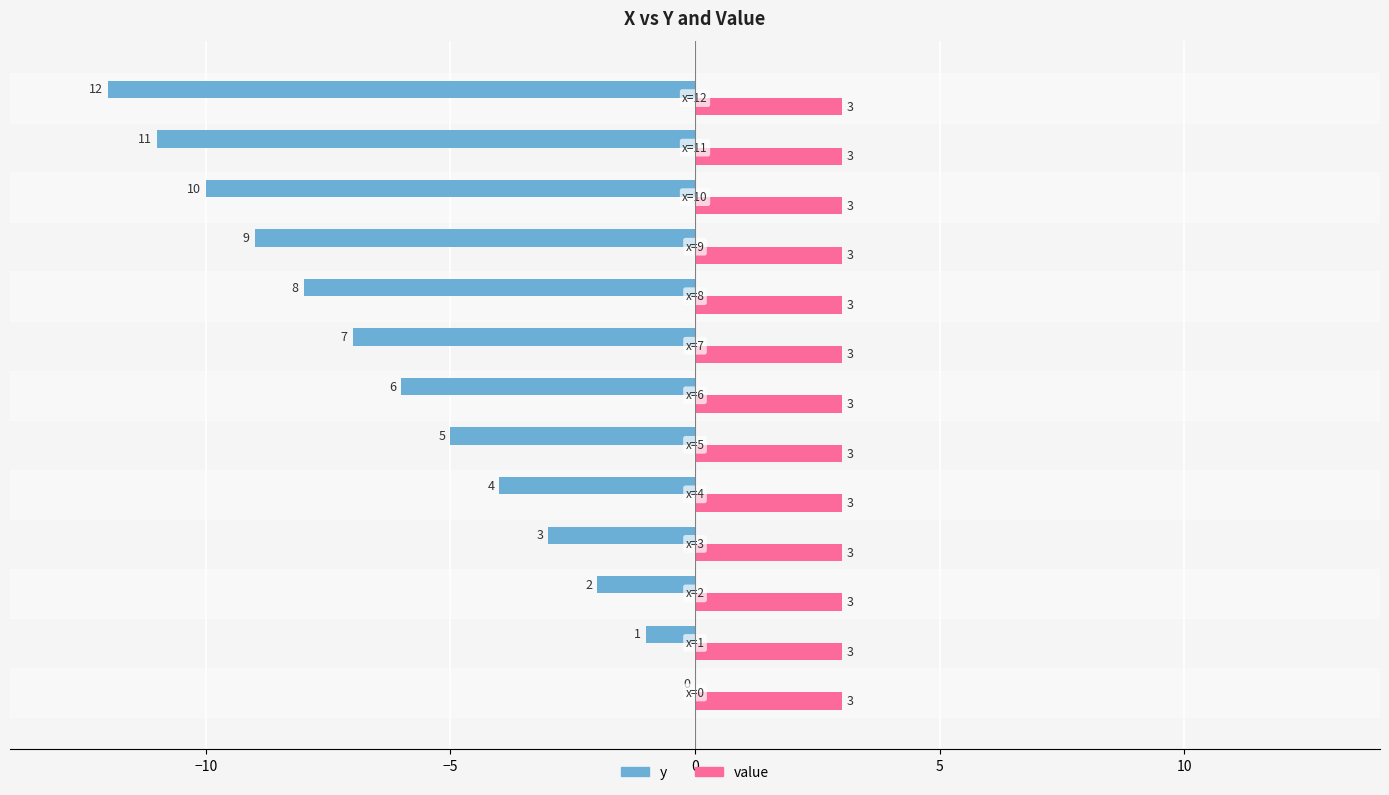

What is the sum of all value values?

39